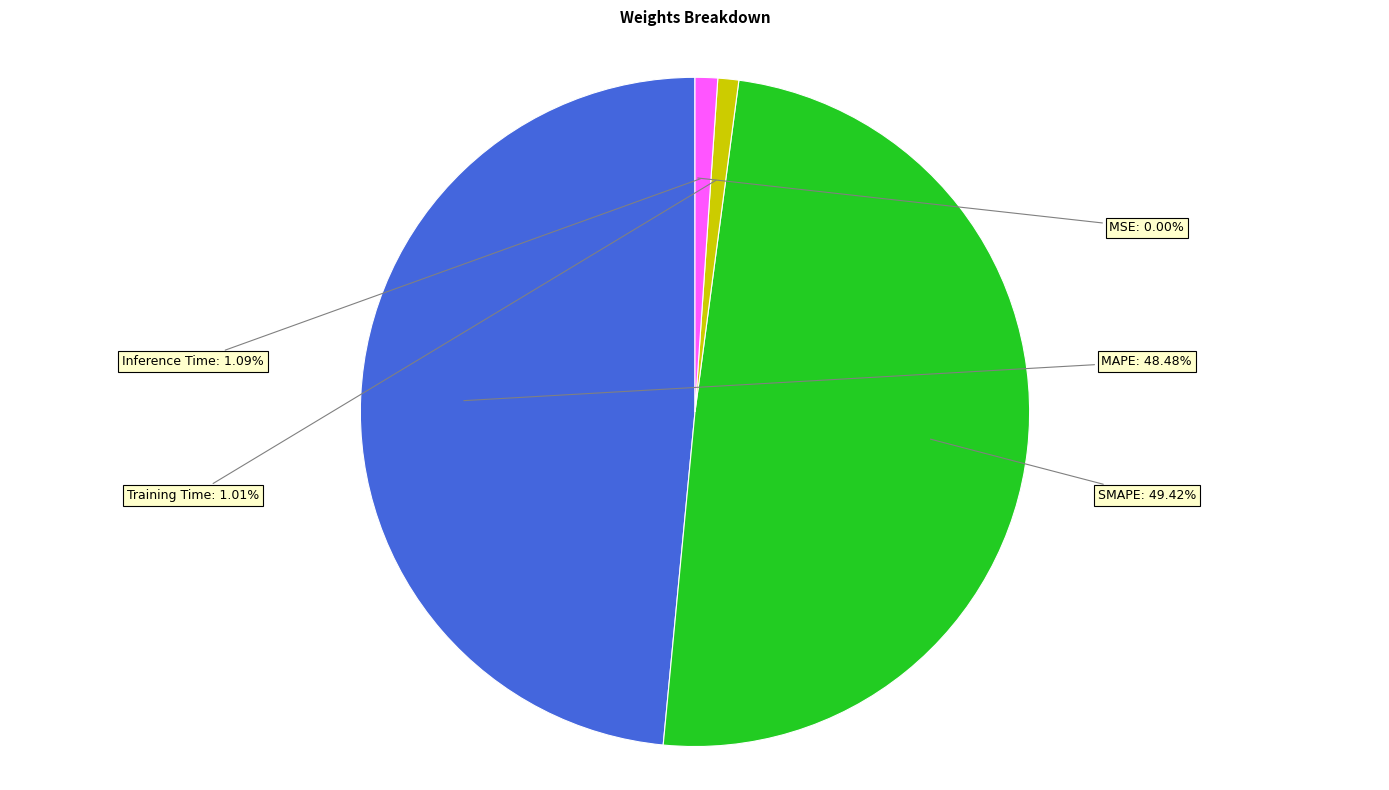

Count the number of slices in the pie.

5